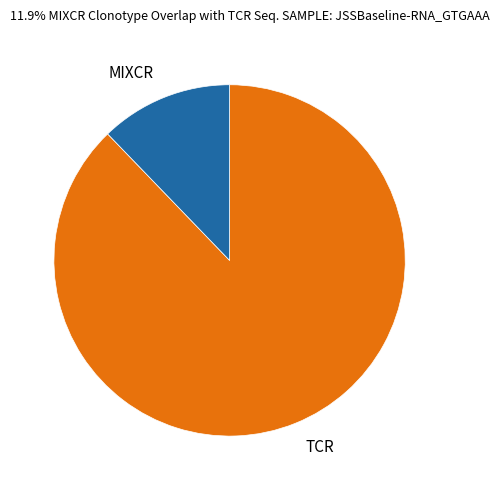

Between TCR and MIXCR, which is larger?

TCR